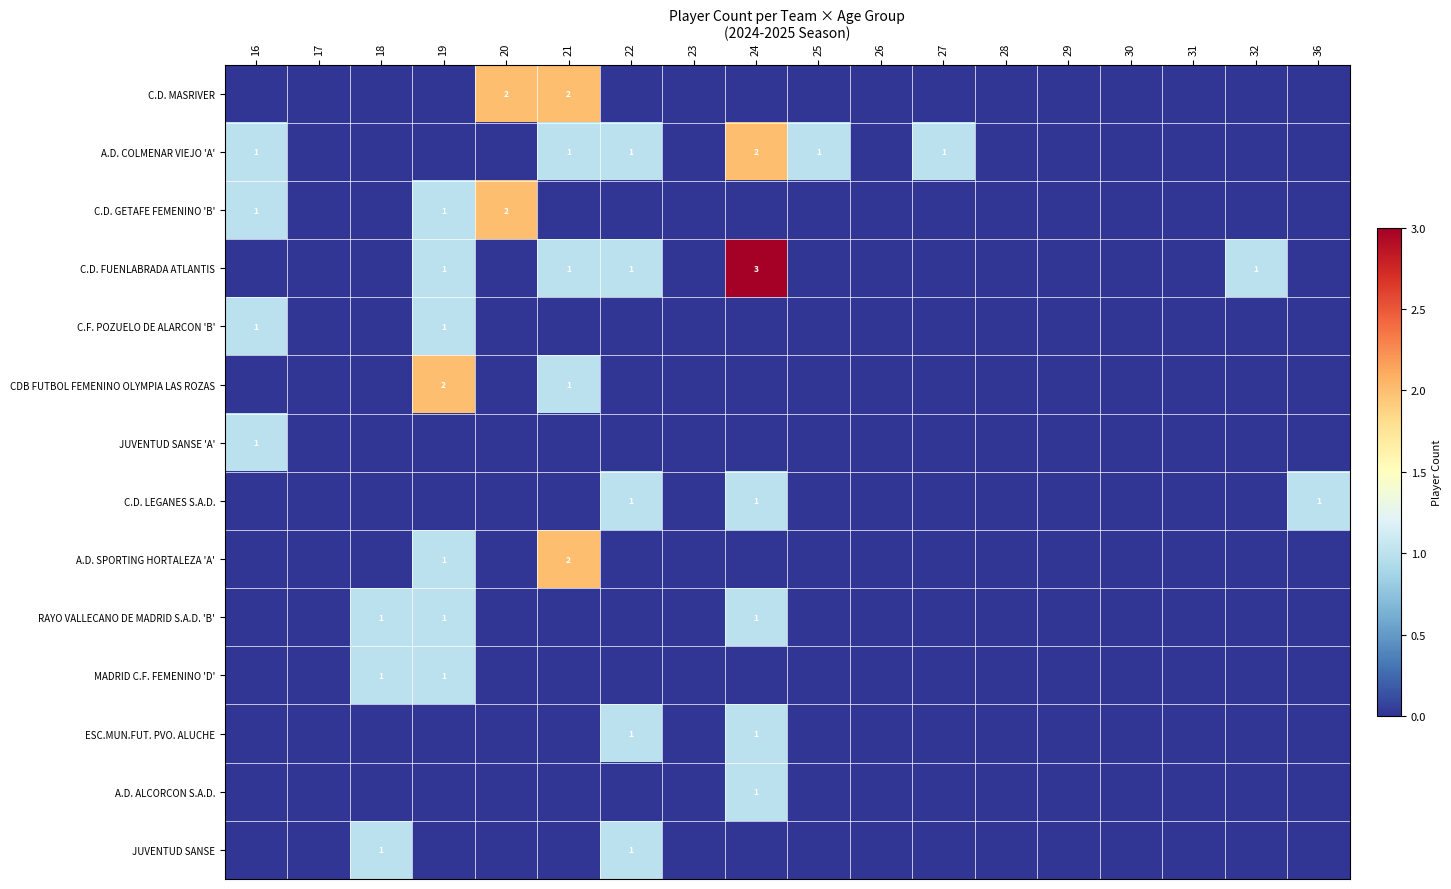

Between 24 and 25, which is larger?

24